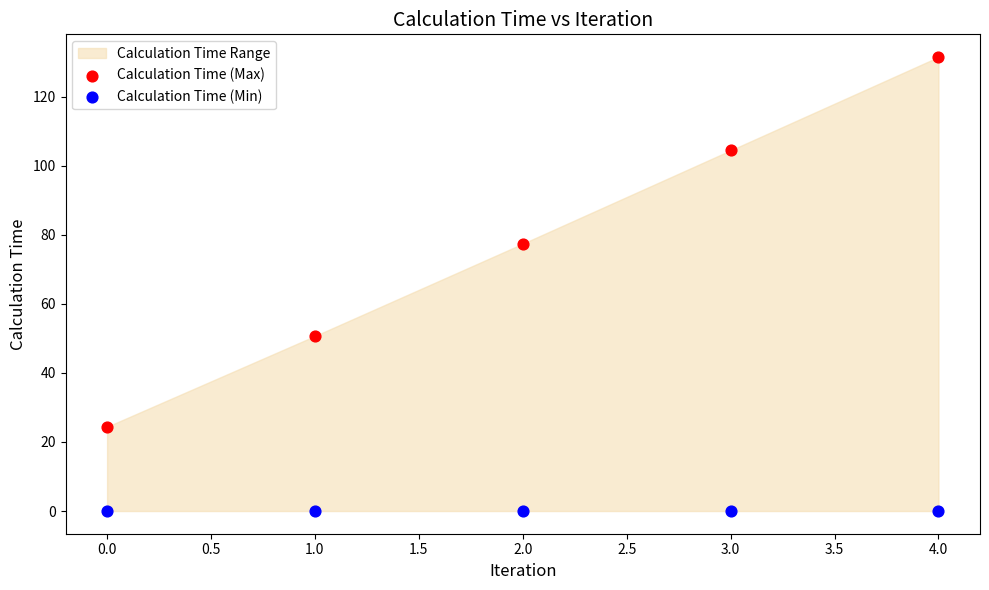

Which series reaches the maximum Y coordinate?

Calculation Time (Max)